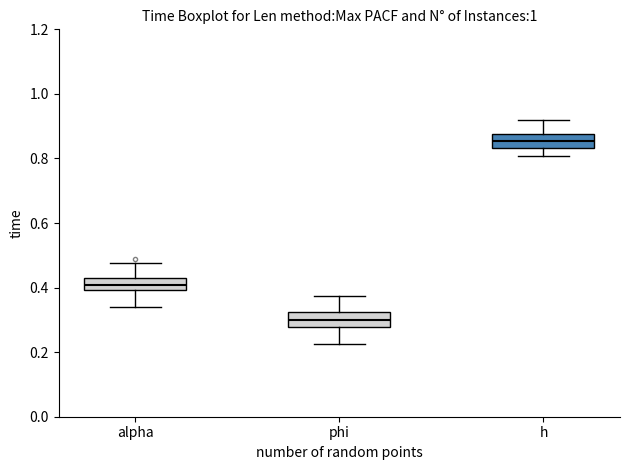

Reading left to right, read every box against the y-axis: the position of its median line, the range the box covers, and the ends of its whiskers. The values are not printed on the chart, so give them approximately, as read against the axis.

alpha: median 0.40 (inside the box), box 0.40 to 0.42, whiskers 0.34 to 0.48
phi: median 0.30, box 0.28 to 0.32, whiskers 0.22 to 0.38
h: median 0.86, box 0.84 to 0.88, whiskers 0.80 to 0.92